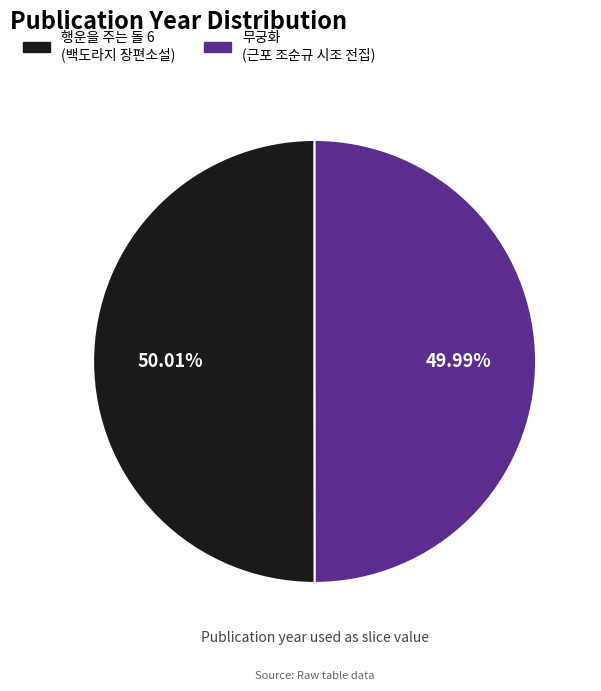

To the nearest percent, what is the average slice percentage?

50%